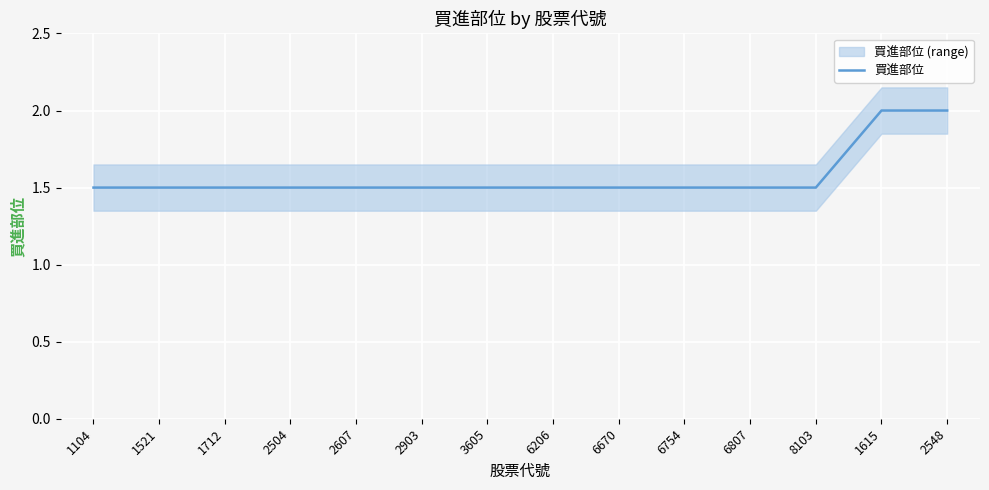

What is the label of the 7th point from the right?

6206